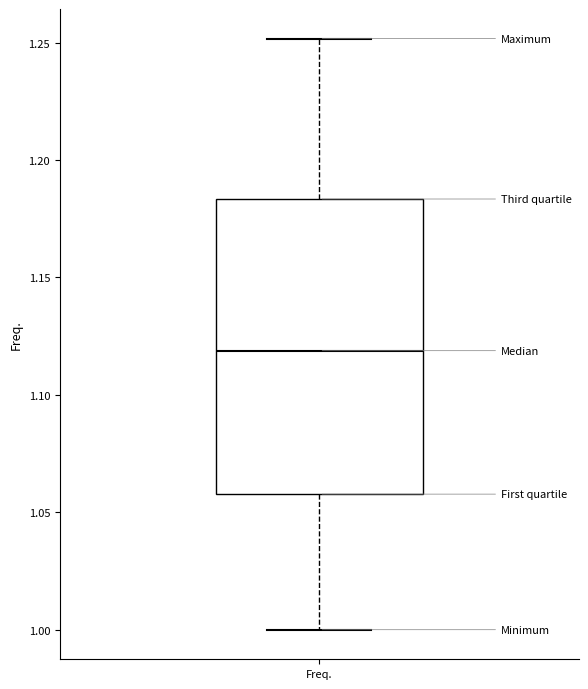

Where is the lower edge of the box for Freq. on the y-axis? The values are not printed on the chart, so give them approximately, as read against the axis.

1.060